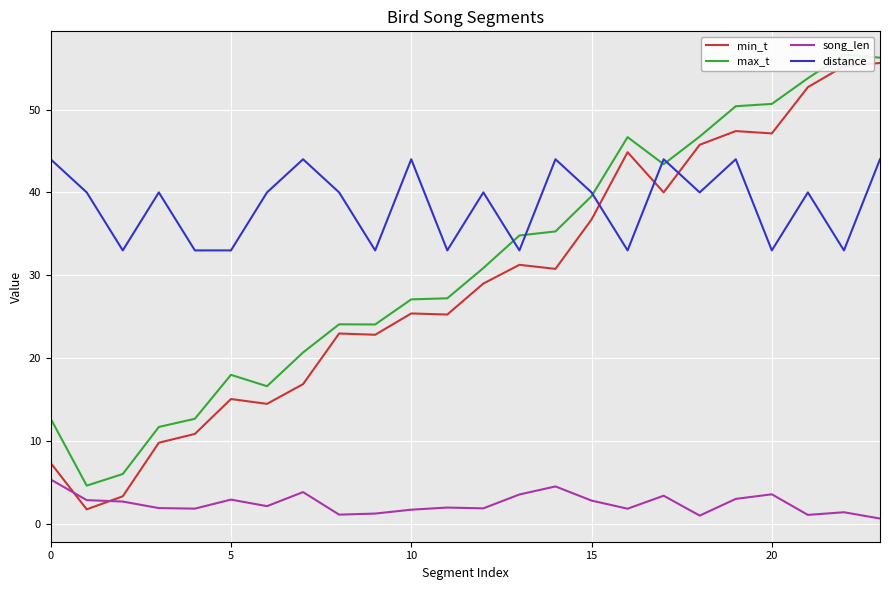

What is the highest value of the song_len series?

5.4